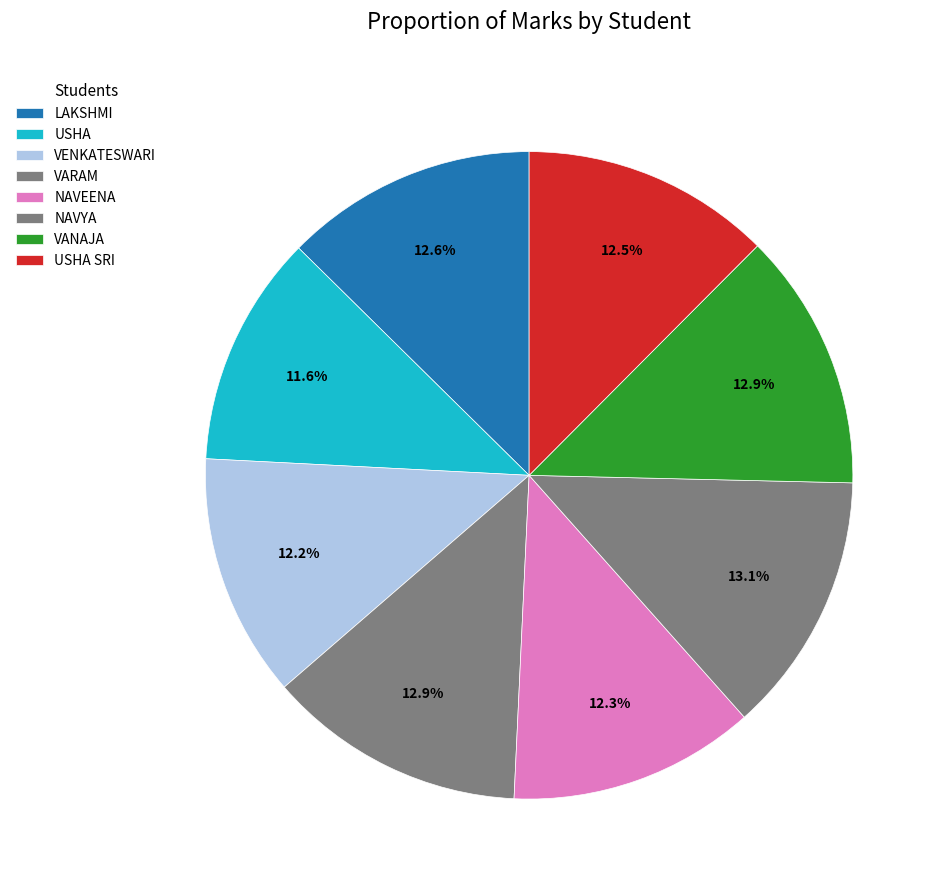

How much of the chart is everything except VARAM?

87.1%